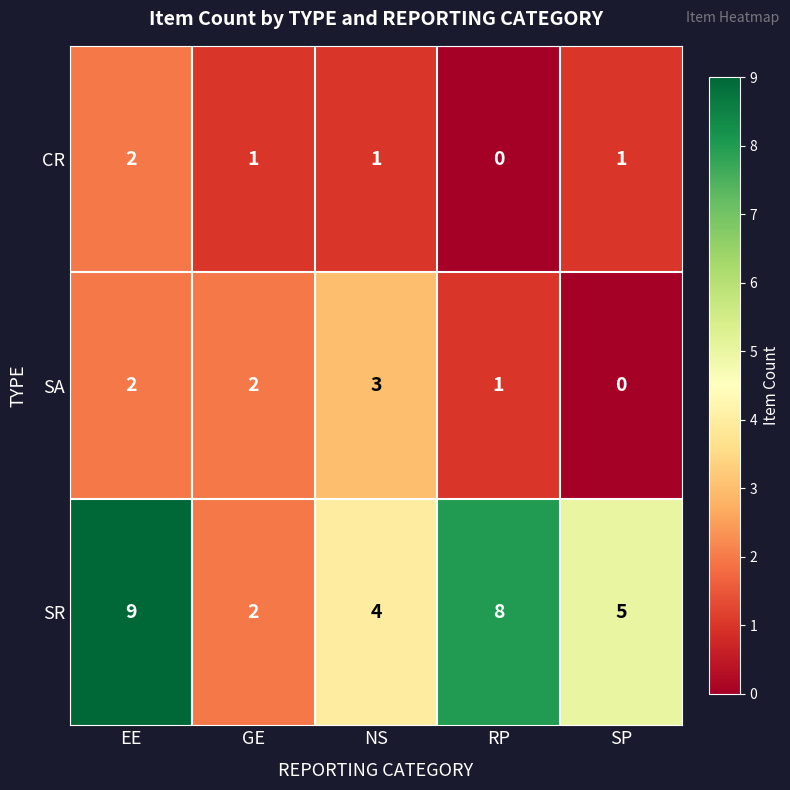

List the series in order of their peak value, highest first.

SR, SA, CR